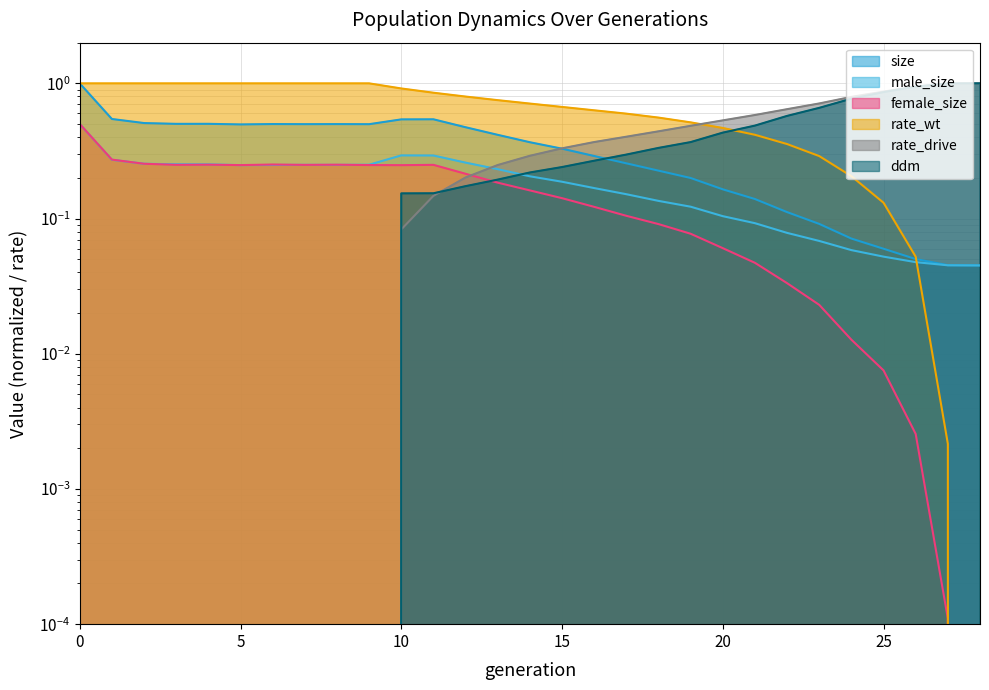

True or false: female_size and rate_wt cross at least once.

False